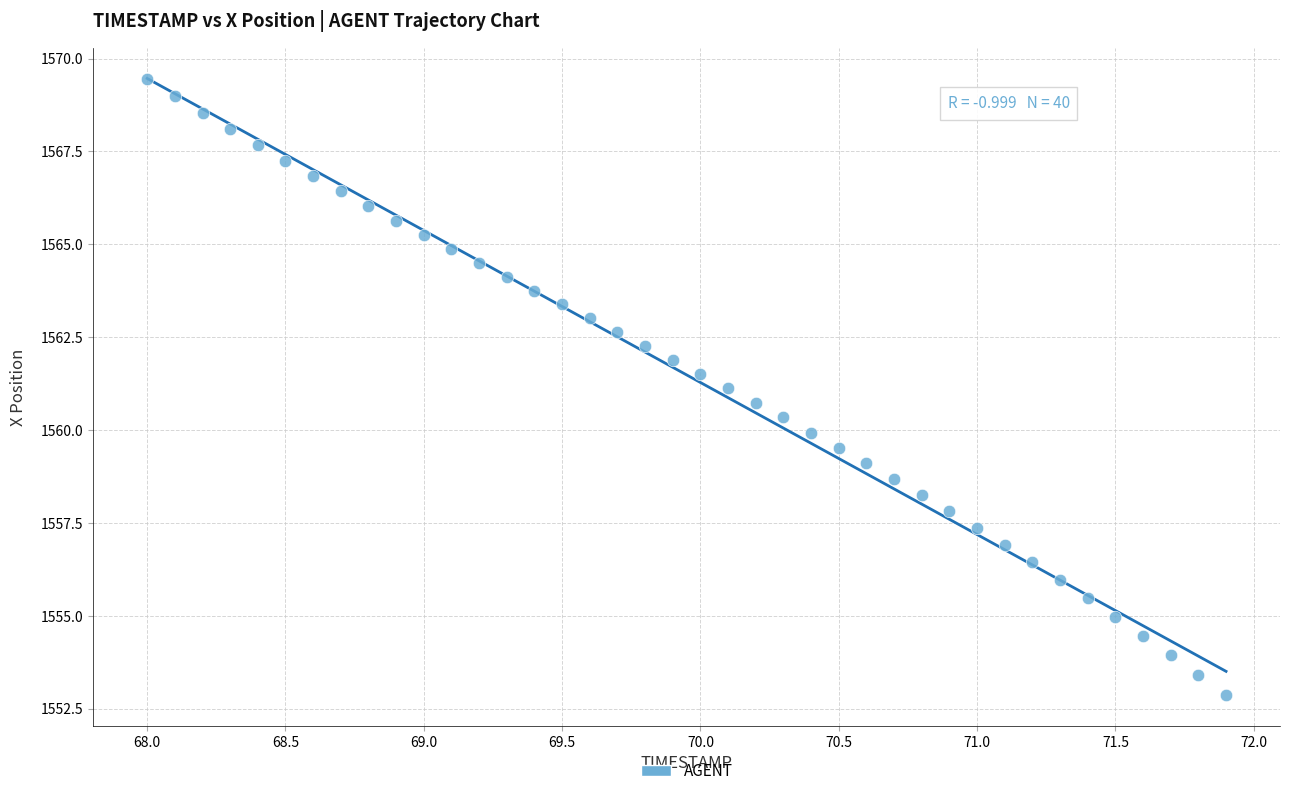

What is the range of X values (max minus min)?

3.9